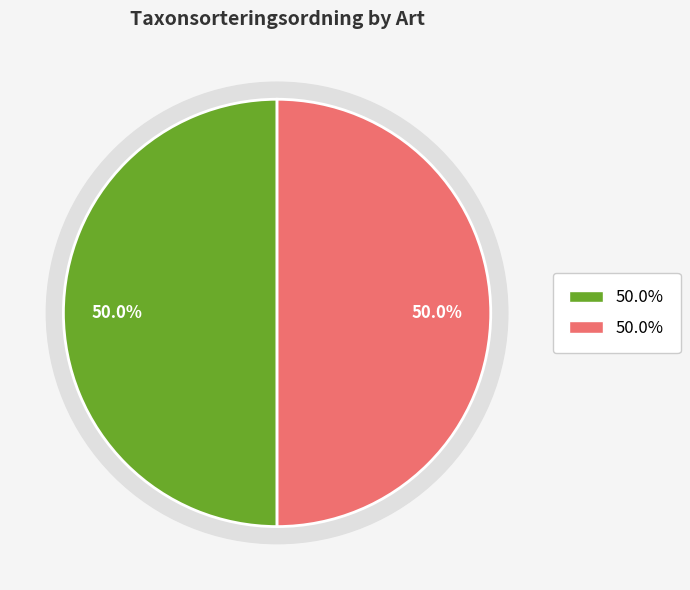

Rank the categories by value from lowest to highest.

Blå taggsvamp (NT), Dropptaggsvamp (LC)